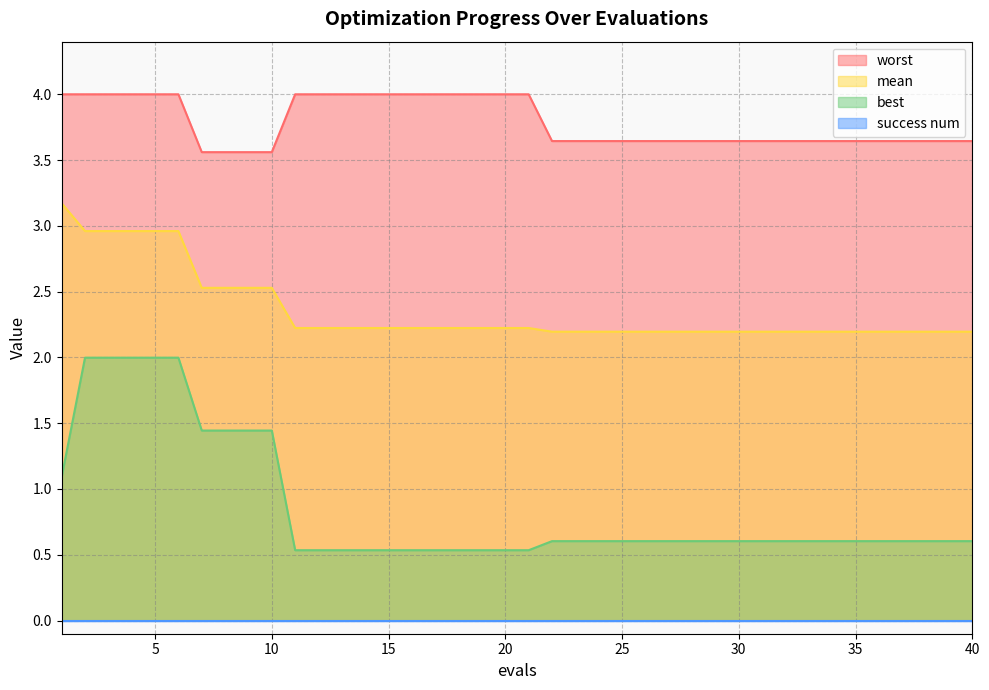

True or false: mean has more than 0 interior local peaks.

False